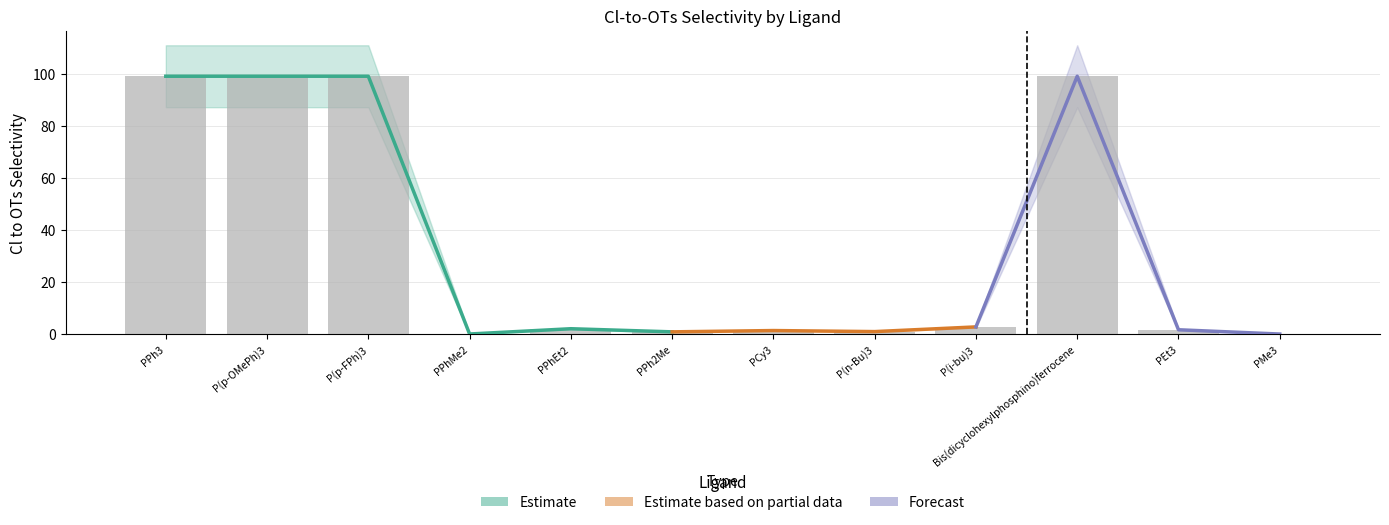

What is the difference between the maximum and second lowest values?

98.8